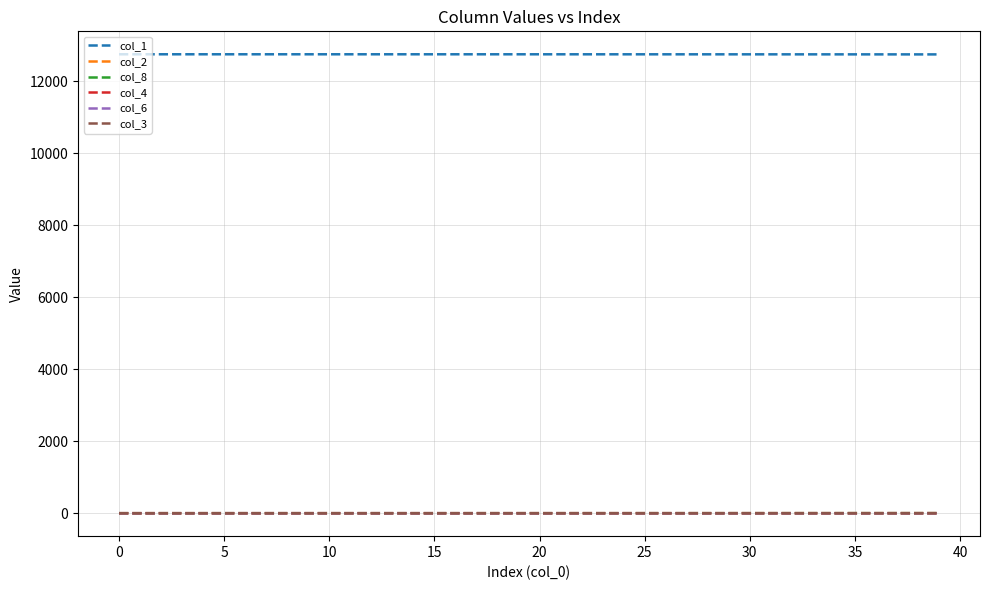

True or false: col_2 and col_1 cross at least once.

False